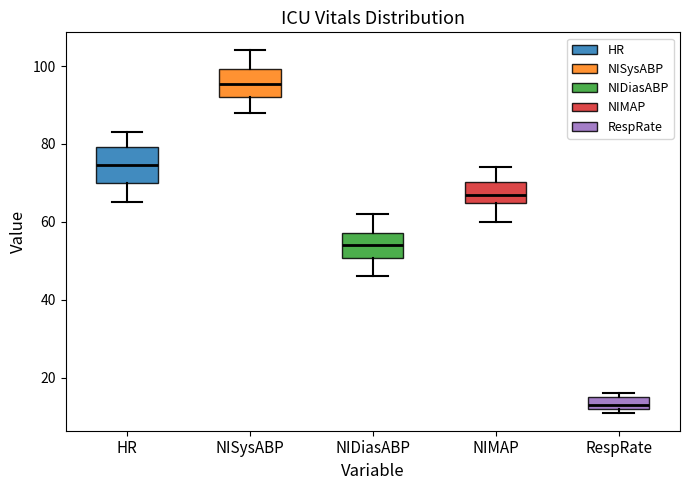

Where is the upper edge of the box for NISysABP on the y-axis? The values are not printed on the chart, so give them approximately, as read against the axis.

100